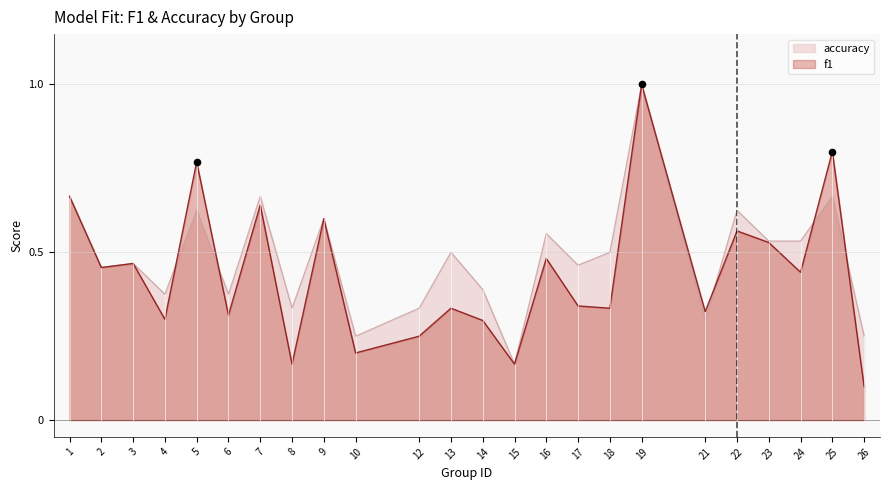

Which series reaches the minimum Y coordinate?

f1